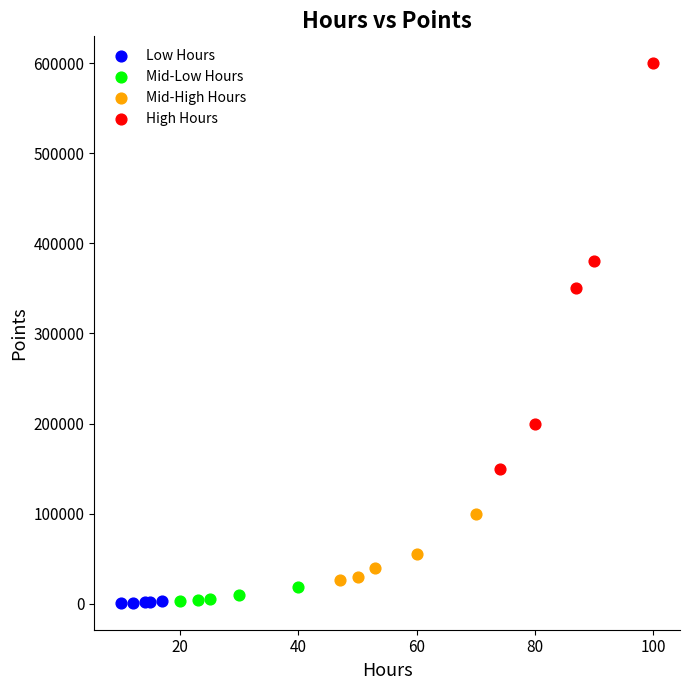

Which series contains the highest Y value?

High Hours